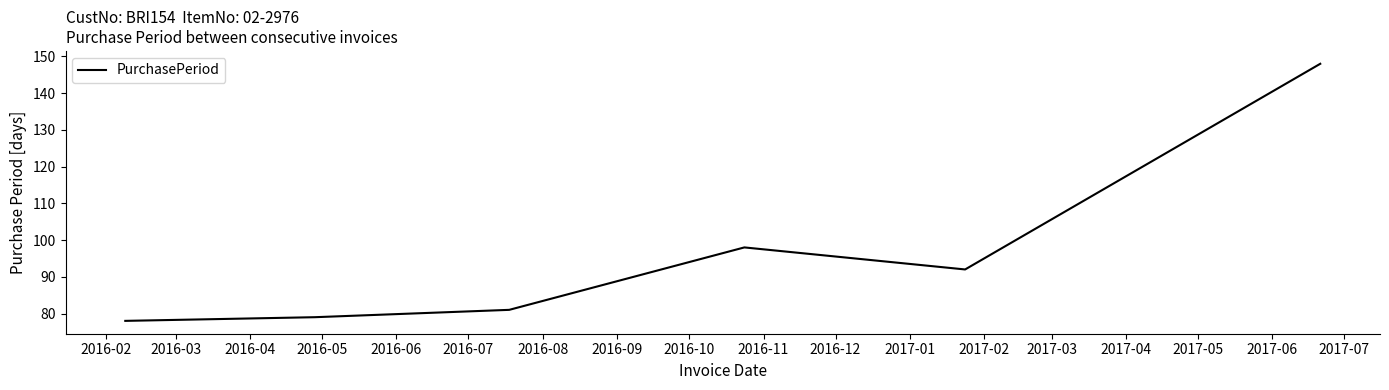

What is the sum of all values?

576